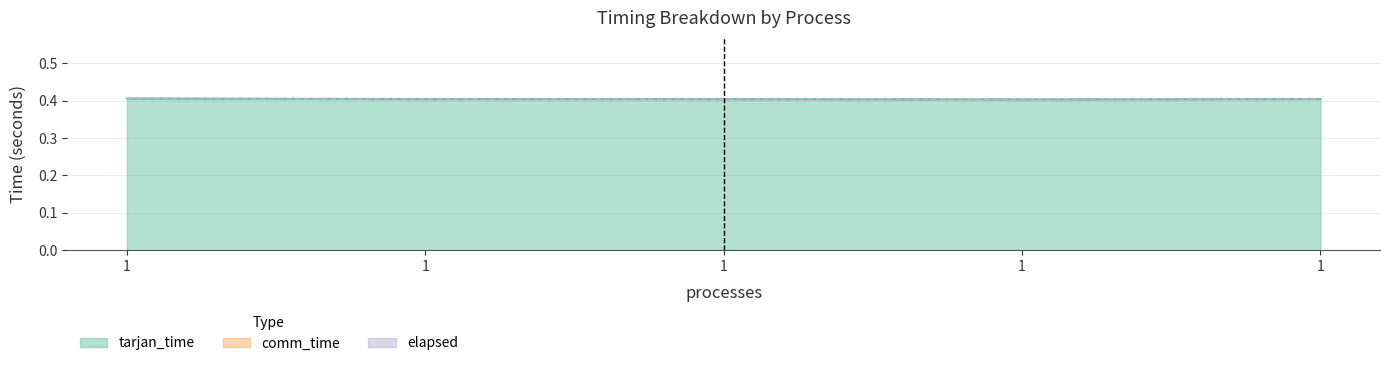

Reading right to left, transcribe all the data shown in this chart.

tarjan_time: 0.4	0.4	0.4	0.4	0.4
elapsed: 0.4	0.4	0.4	0.4	0.4